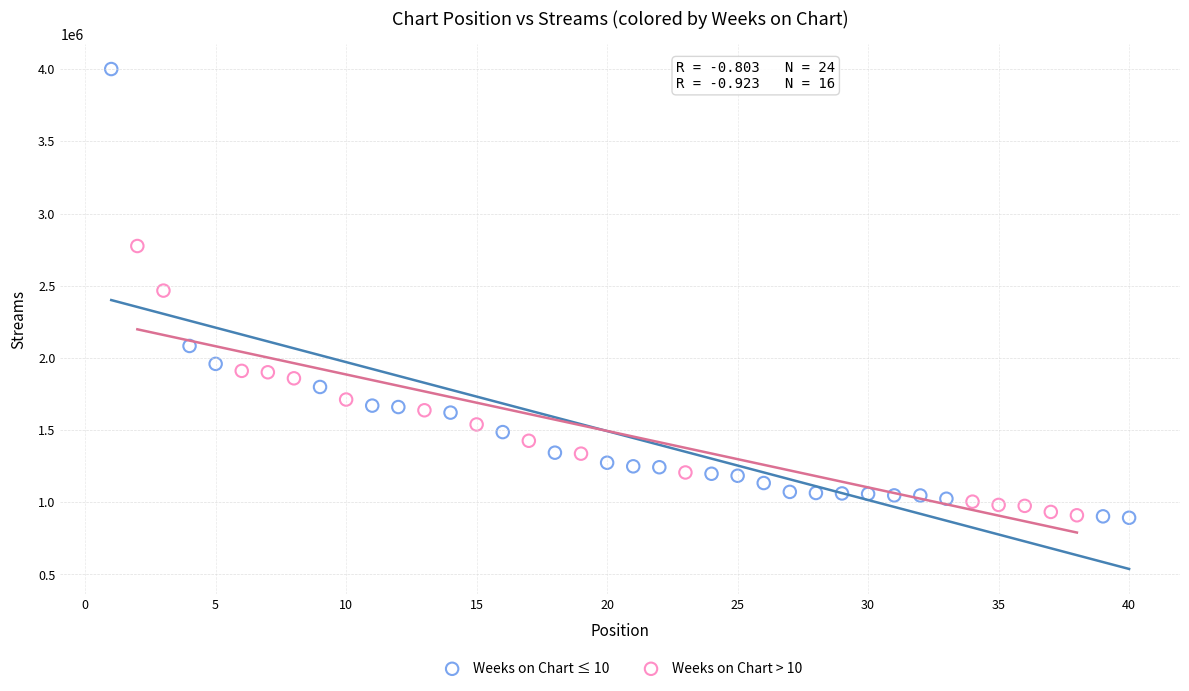

Which series has the widest spread of Y values?

Weeks on Chart ≤ 10